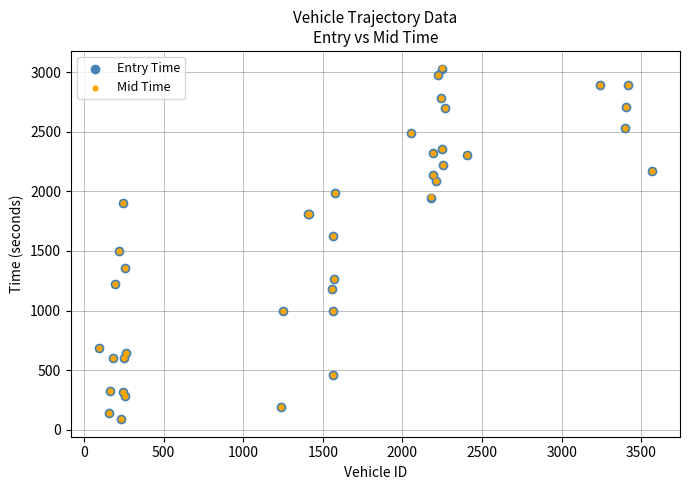

Which series has the widest spread of Y values?

Mid Time